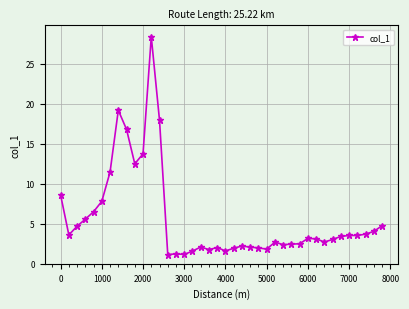

What is the sum of all values?

224.5